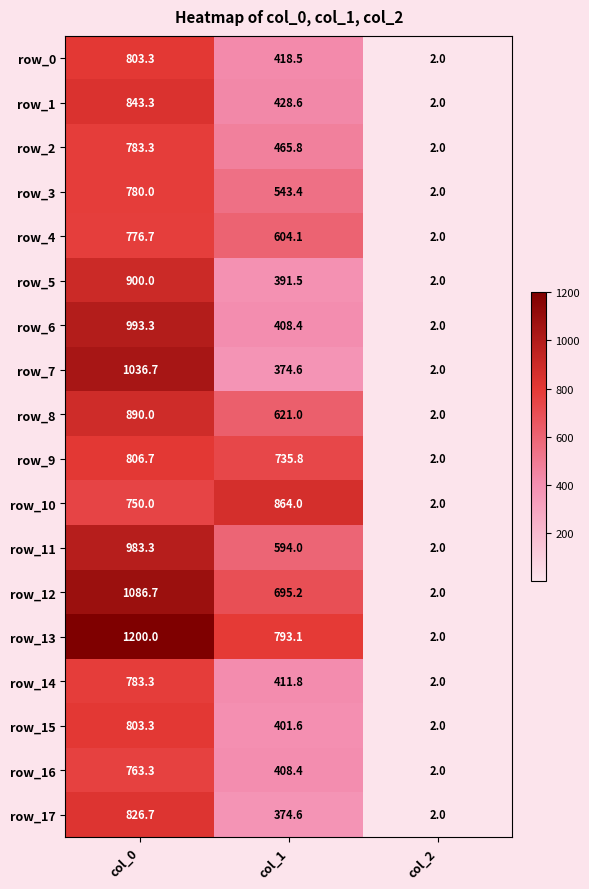

Which series has the largest range (max minus min)?

row_13